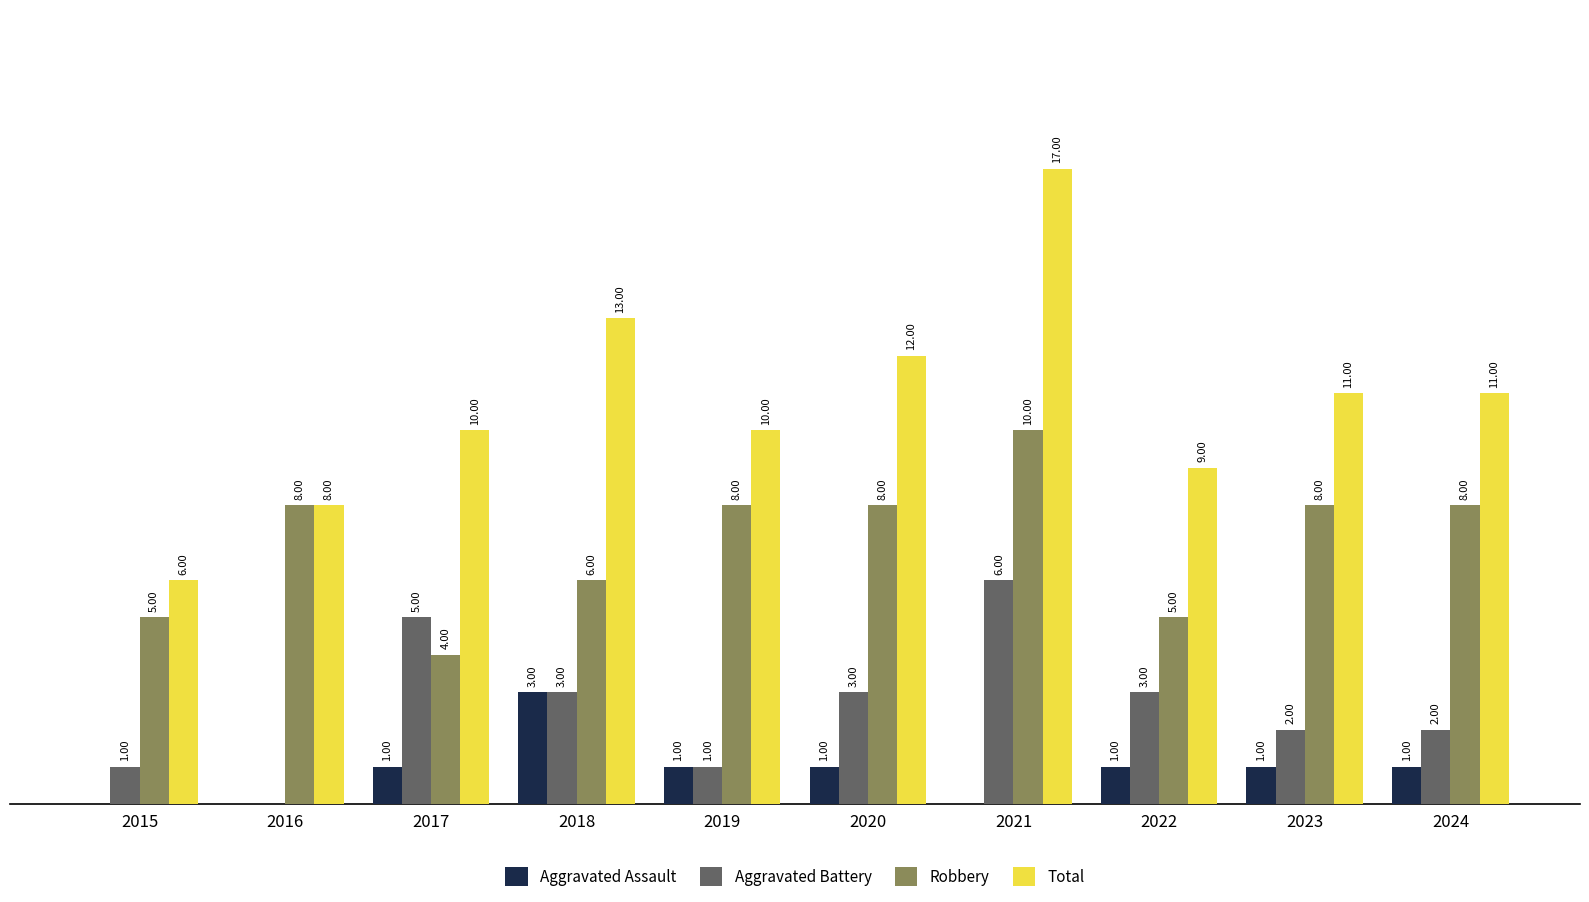

Between 2015 and 2019, which series saw the biggest shift?

Total